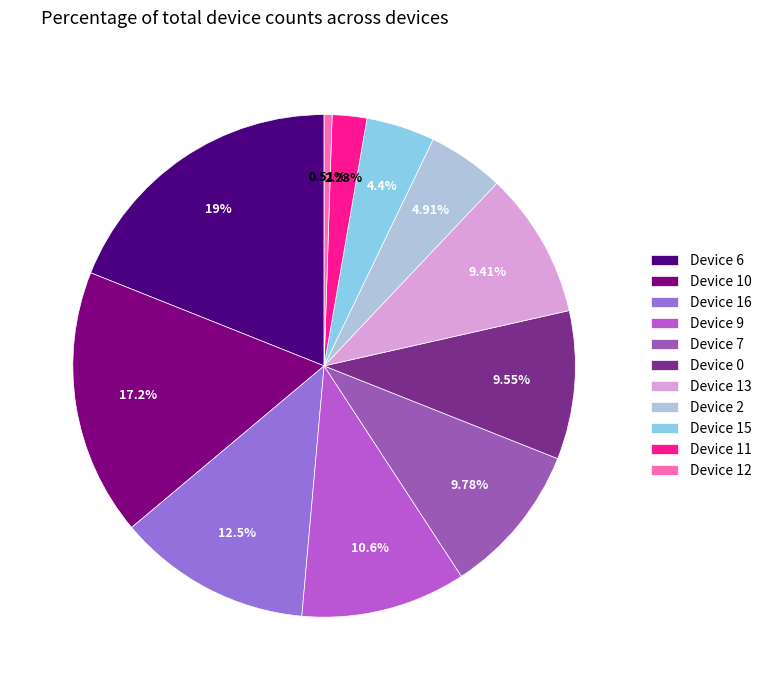

How much of the chart is everything except Device 2?

95.1%